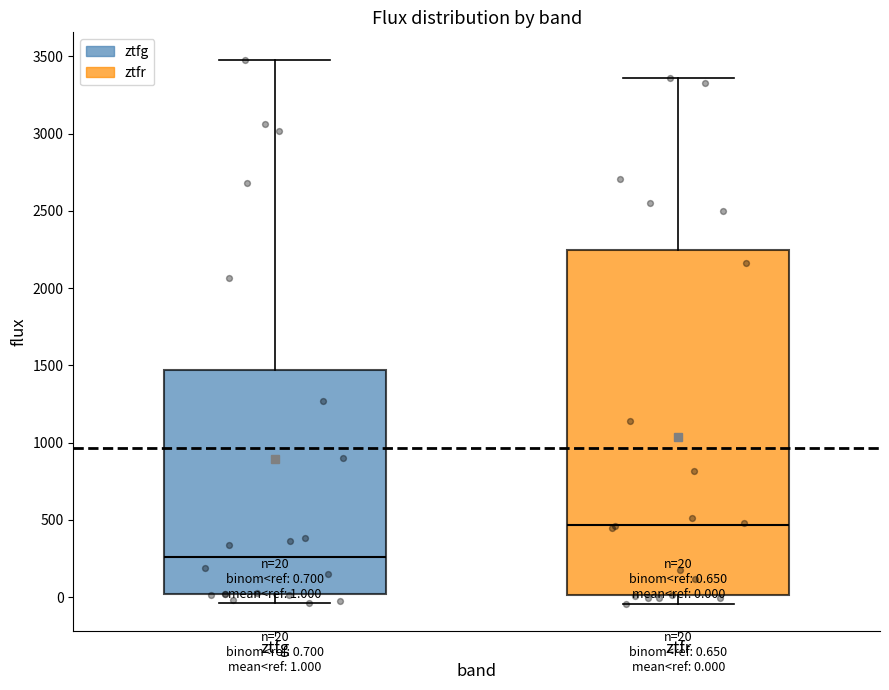

Which box is the tallest, from its lower edge to its upper edge?

ztfr